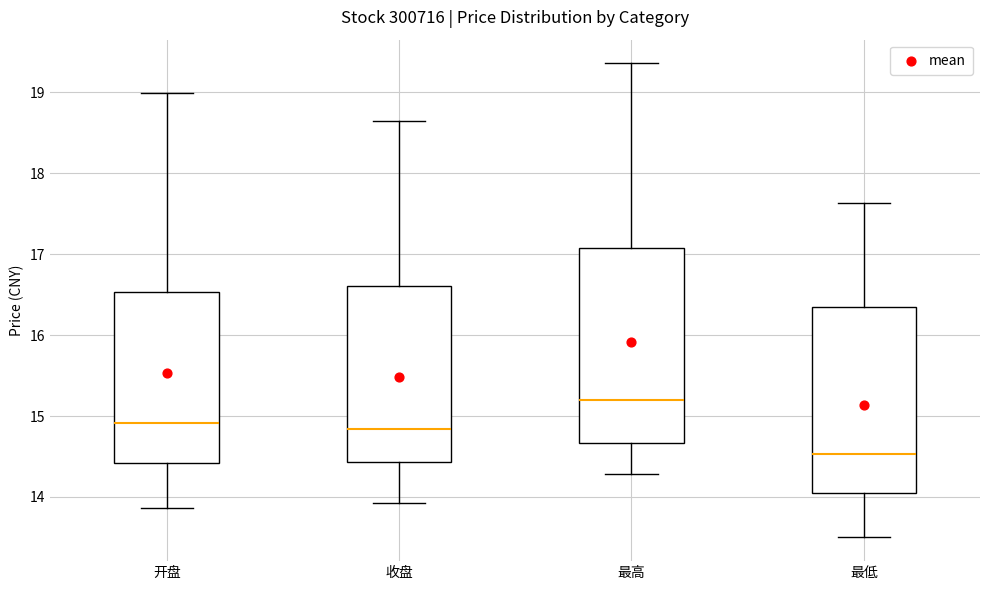

Where does the upper whisker of the box for 最低 end on the y-axis? The values are not printed on the chart, so give them approximately, as read against the axis.

17.6